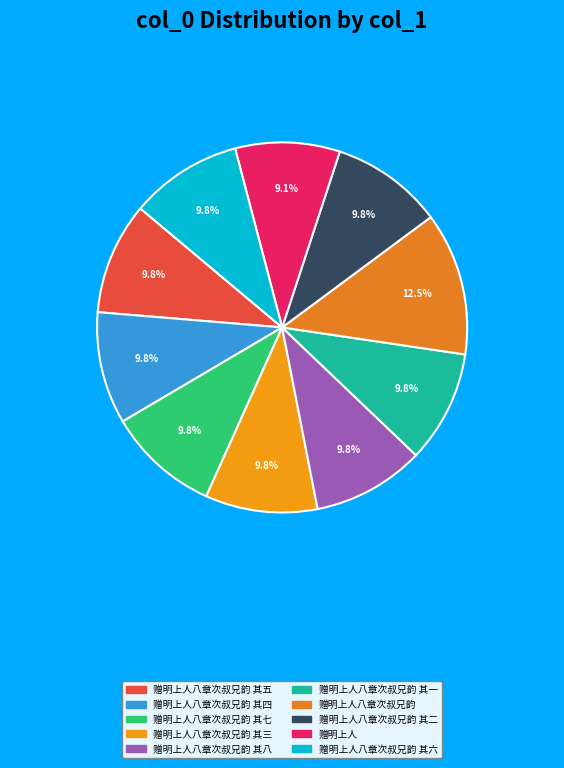

How many slices are in this pie chart?

10